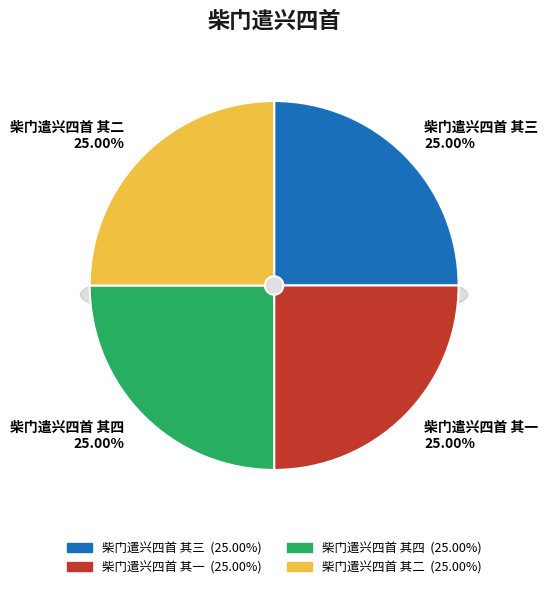

Does 柴门遣兴四首 其四 account for over 50% of the chart?

No